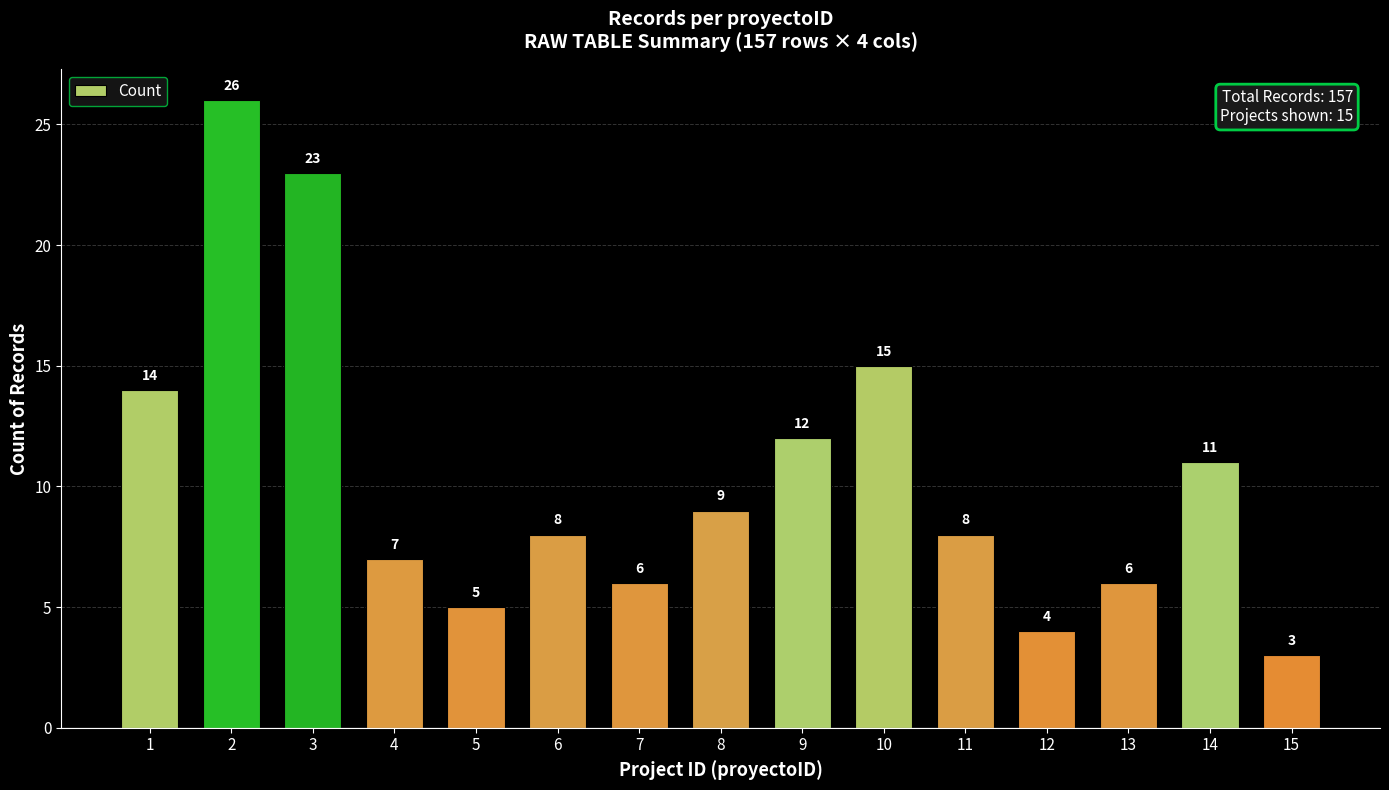

At which label is the value closest to 14?

1